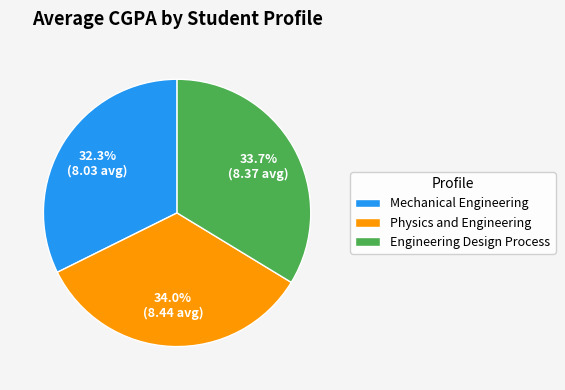

Count the number of slices in the pie.

3